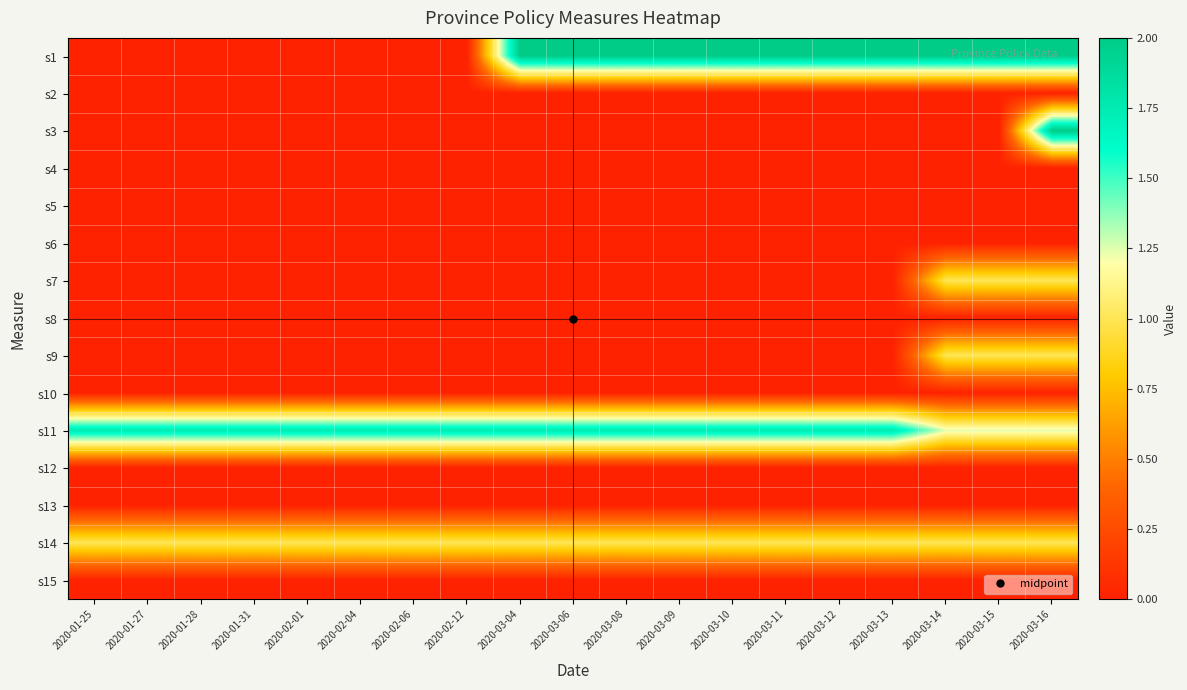

At 2020-02-01, list the series in order from largest to smallest.

s11, s14, s1, s2, s3, s4, s5, s6, s7, s8, s9, s10, s12, s13, s15